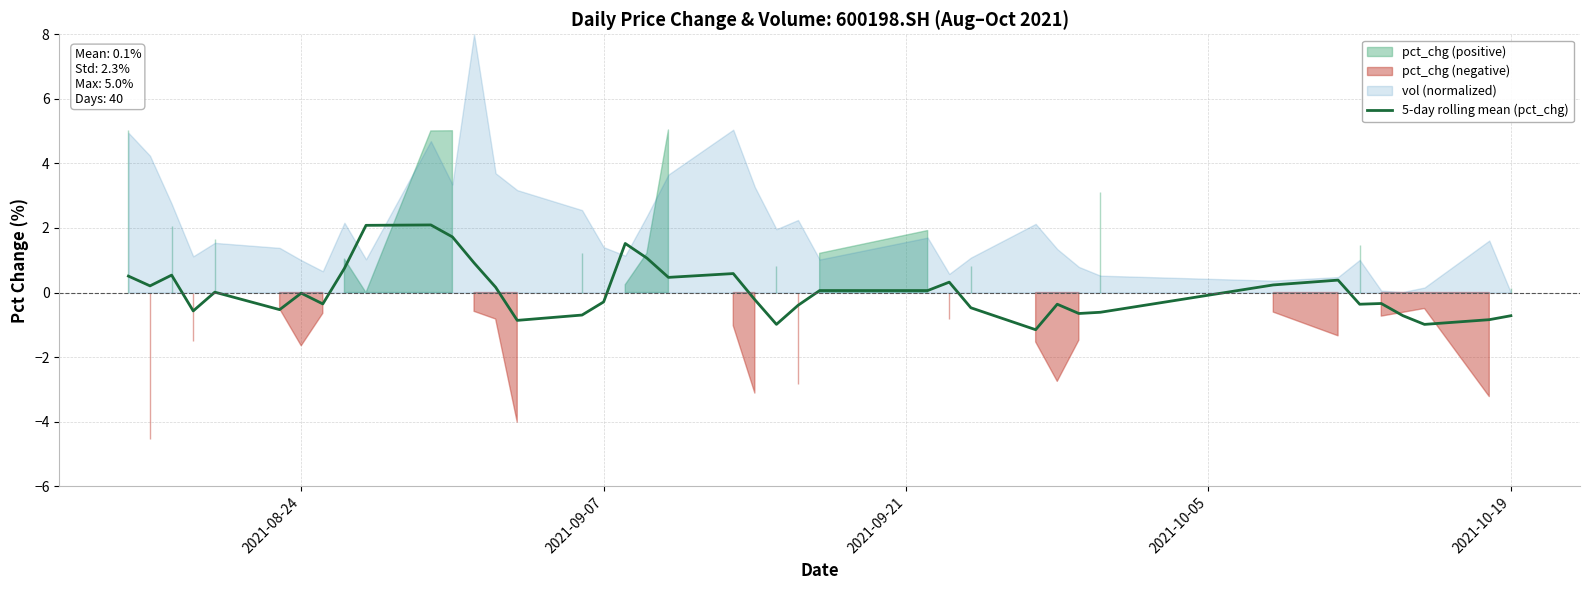

True or false: there are more than 0 points higher than both neighbors.

True